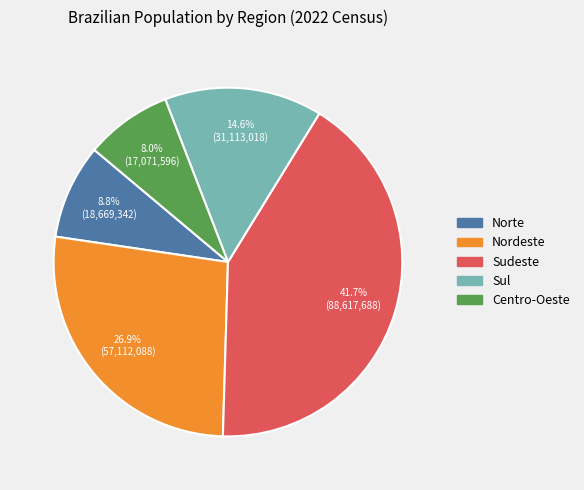

How many slices are in this pie chart?

5